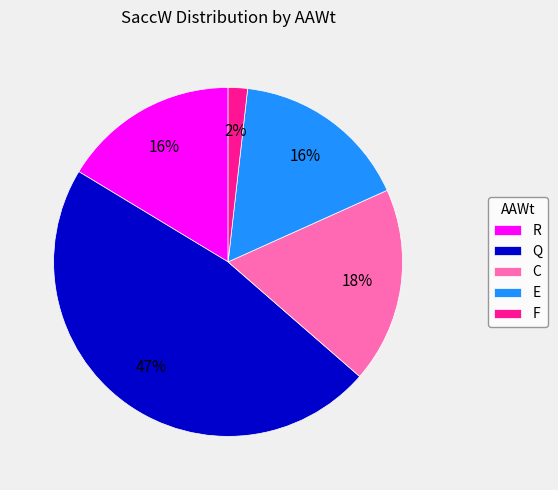

Combined, do F and Q account for over 50%?

No